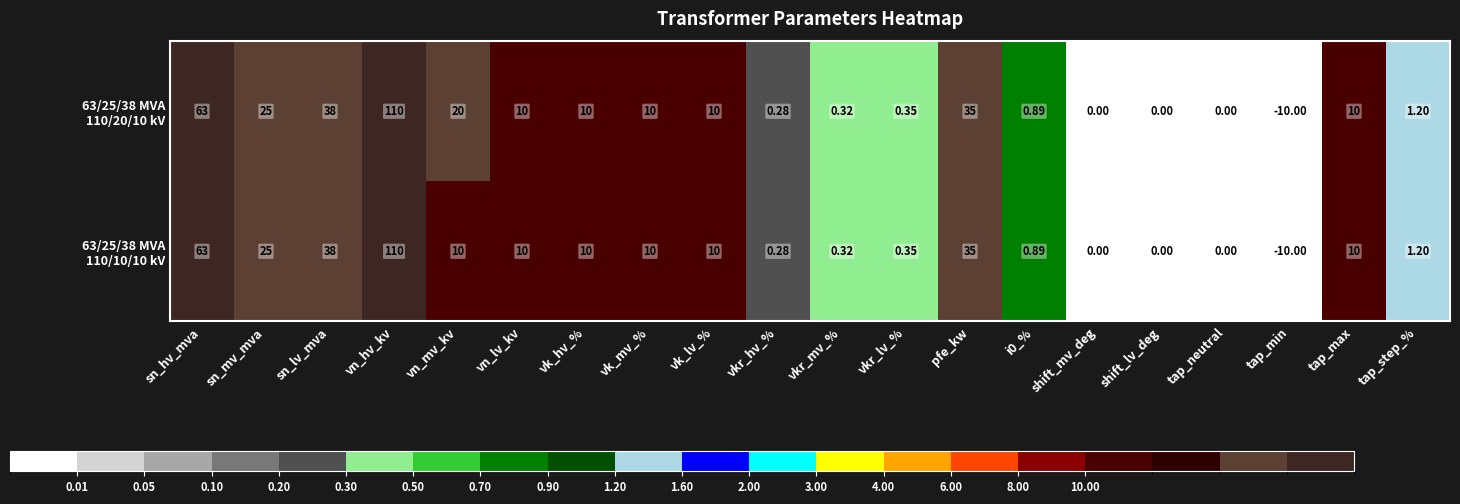

At which category is the sum across all series the highest?

vn_hv_kv